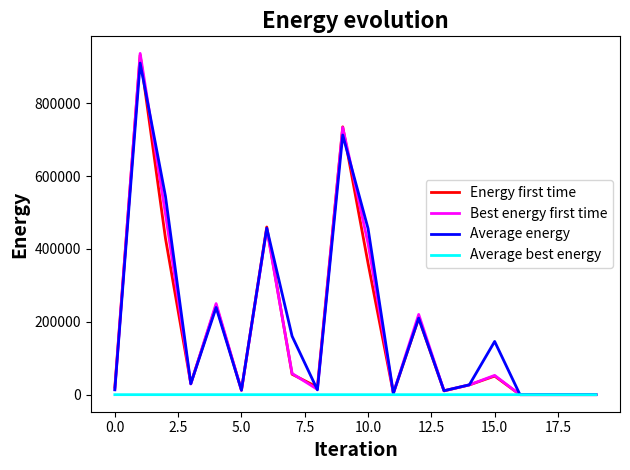

What are all the series names shown in the legend?

Energy first time, Best energy first time, Average energy, Average best energy